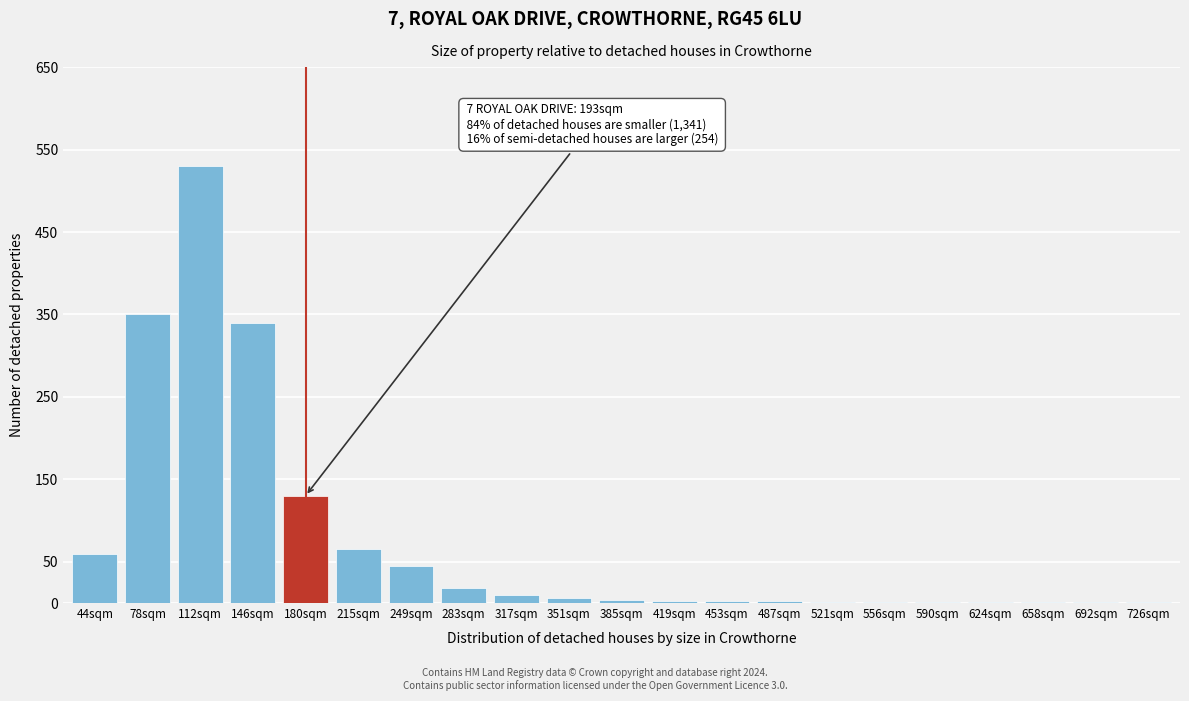

The chart shows a value of 95 at 215sqm. True or false?

False